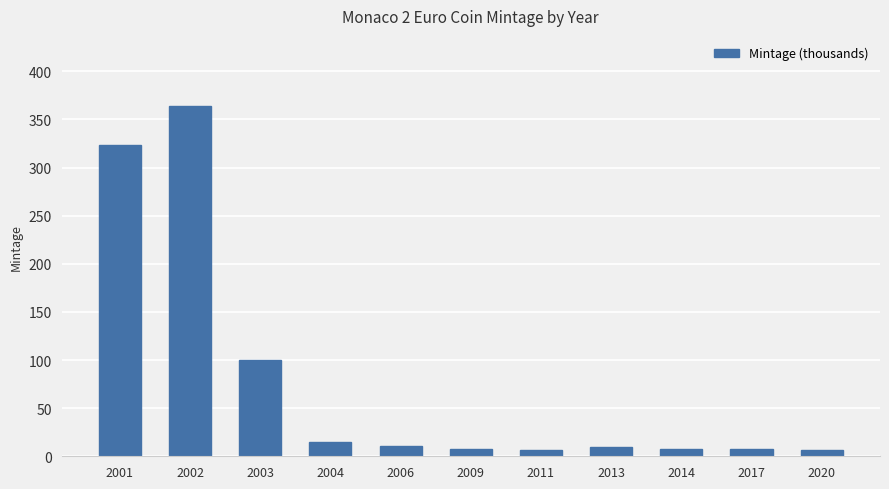

Which has a higher value, 2003 or 2013?

2003